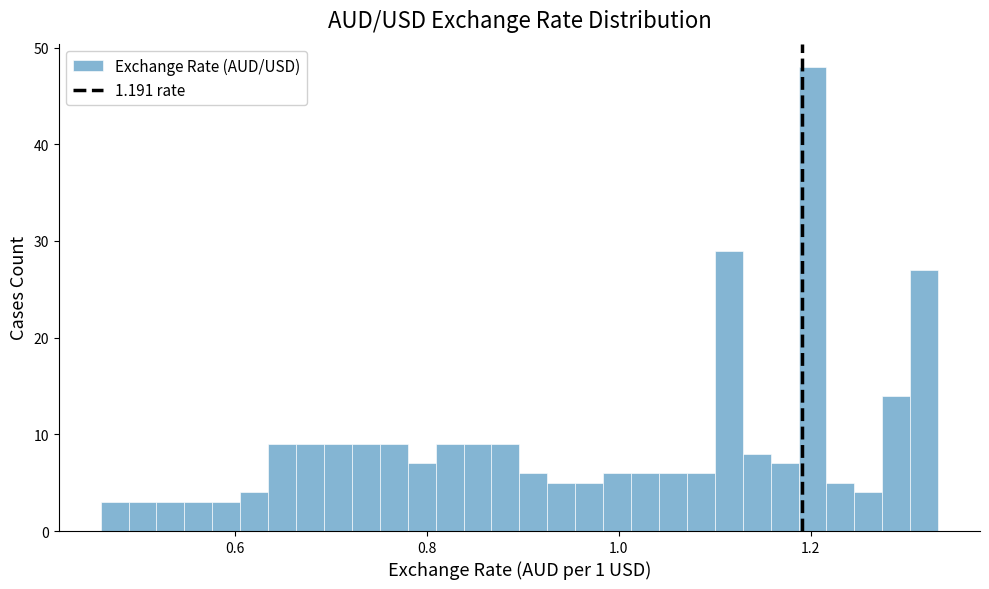

Around what value on the x-axis is the tallest bar? Give the approximate position of its centre, as read against the axis.

1.20